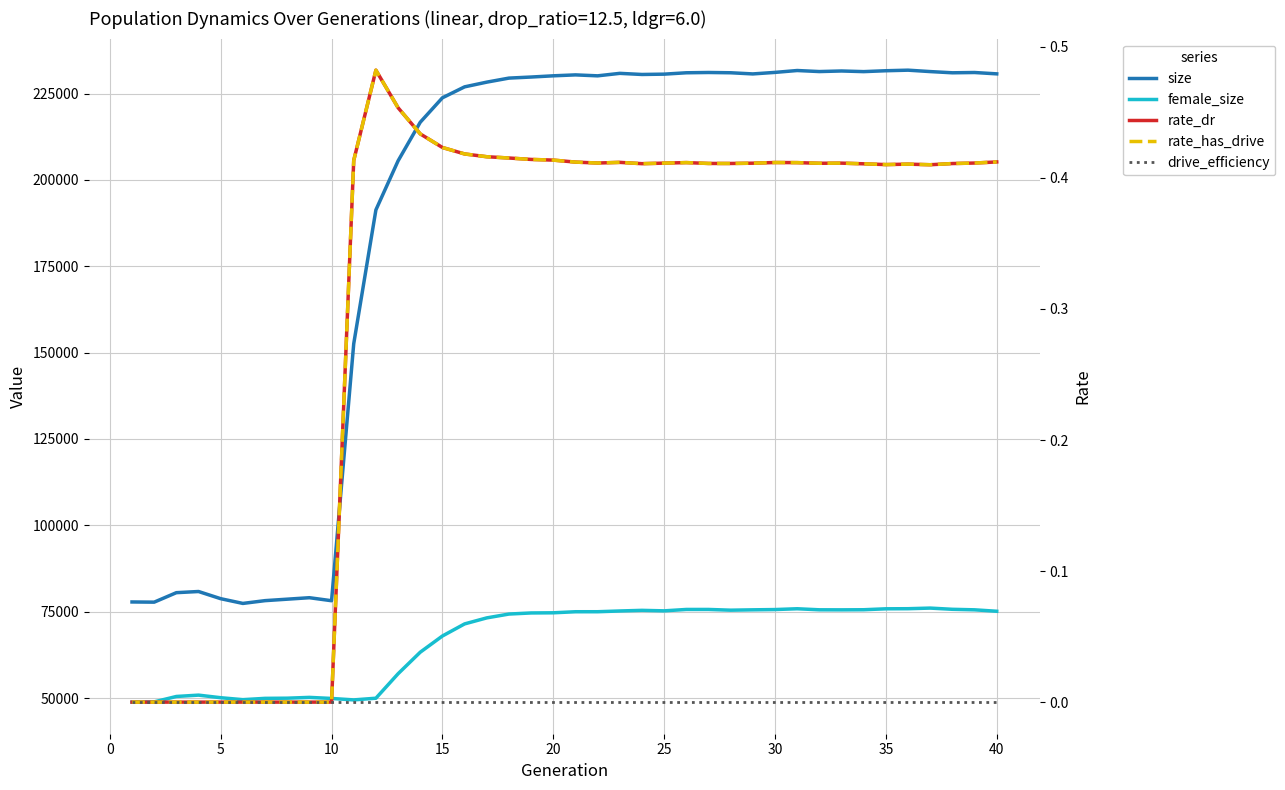

True or false: drive_efficiency has more than 0 interior local peaks.

False